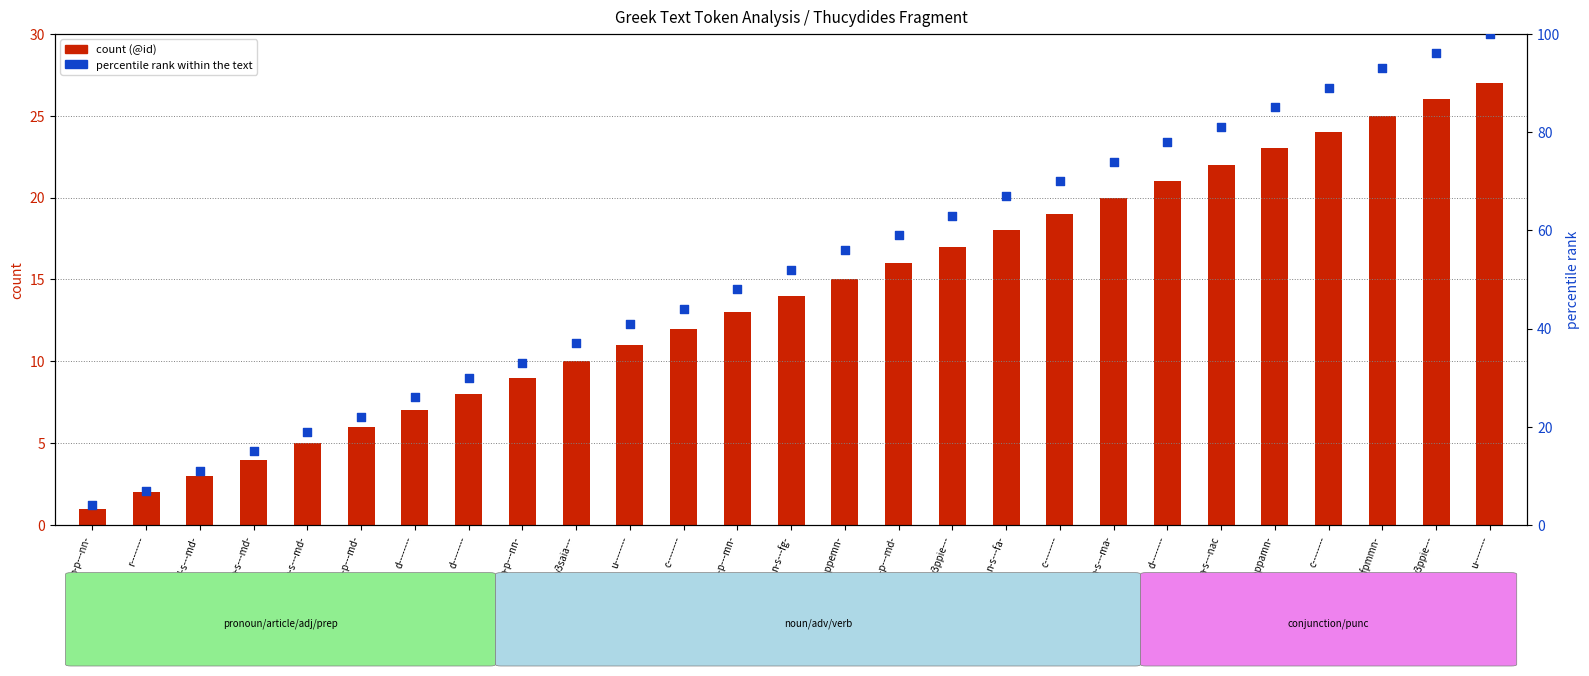

What are all the series names shown in the legend?

count, percentile rank within the text